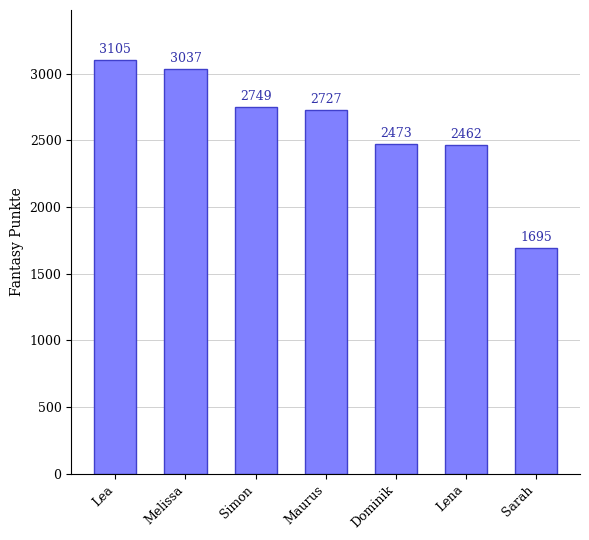

What is the label of the 7th bar from the right?

Lea